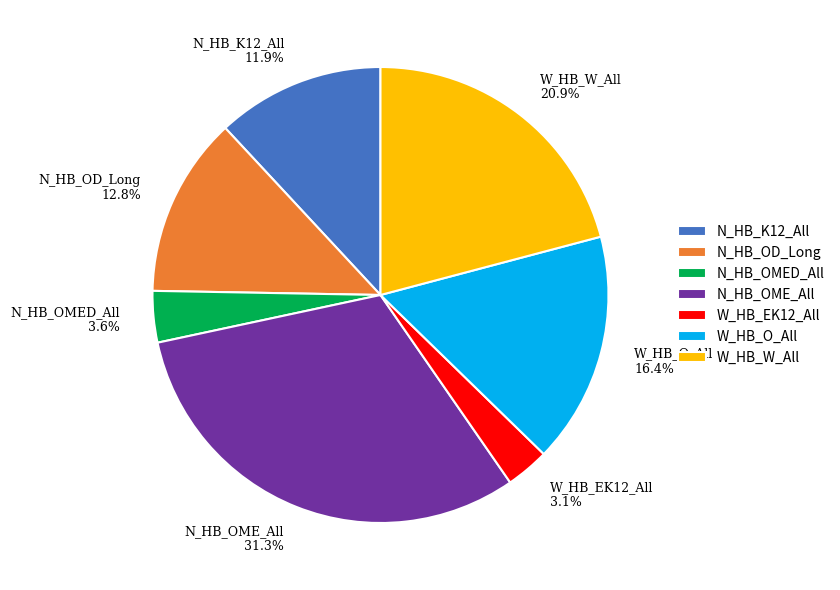

What is the total percentage of N_HB_OME_All and W_HB_EK12_All?

34.4%